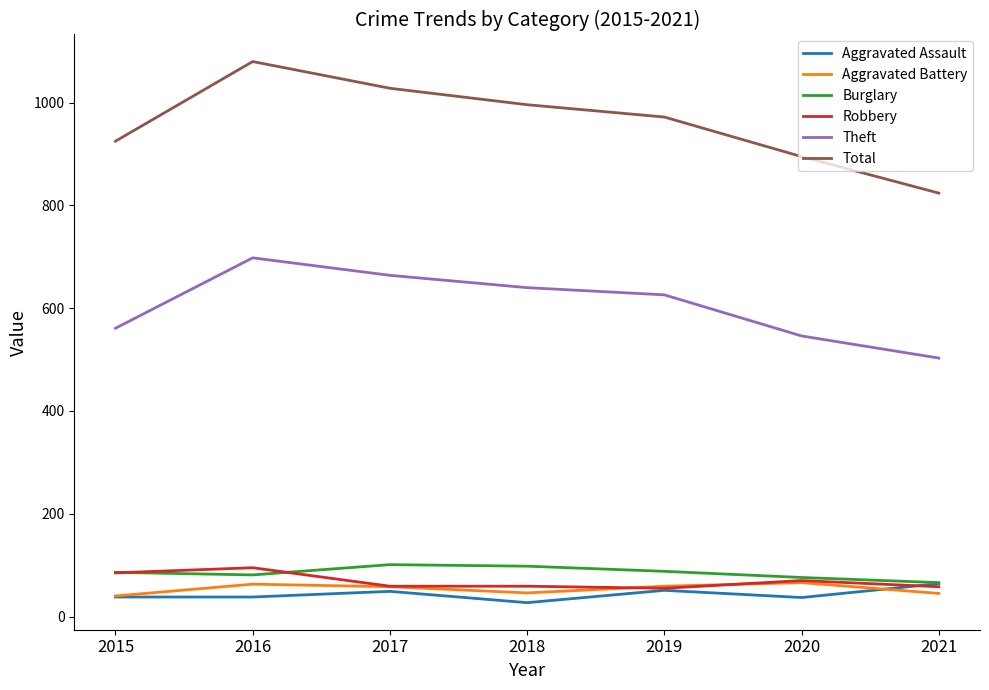

What is the highest value of the Burglary series?

101